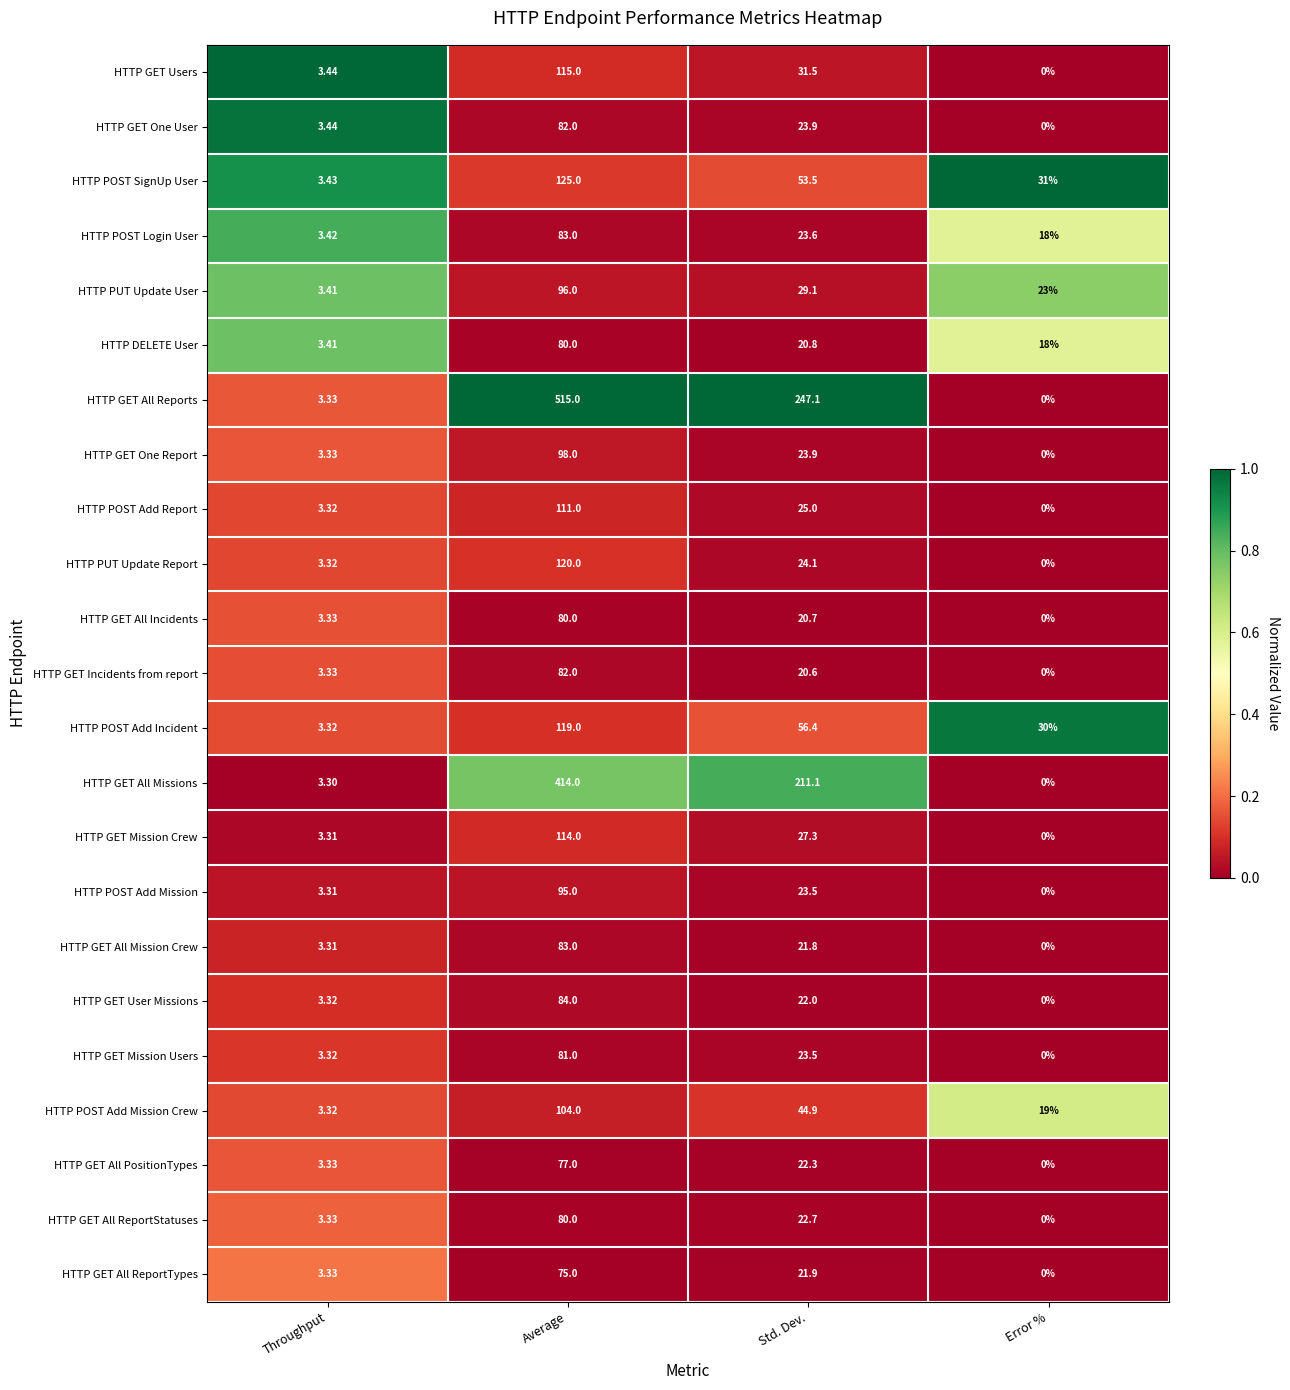

At which category does the chart reach its peak across all series?

Average